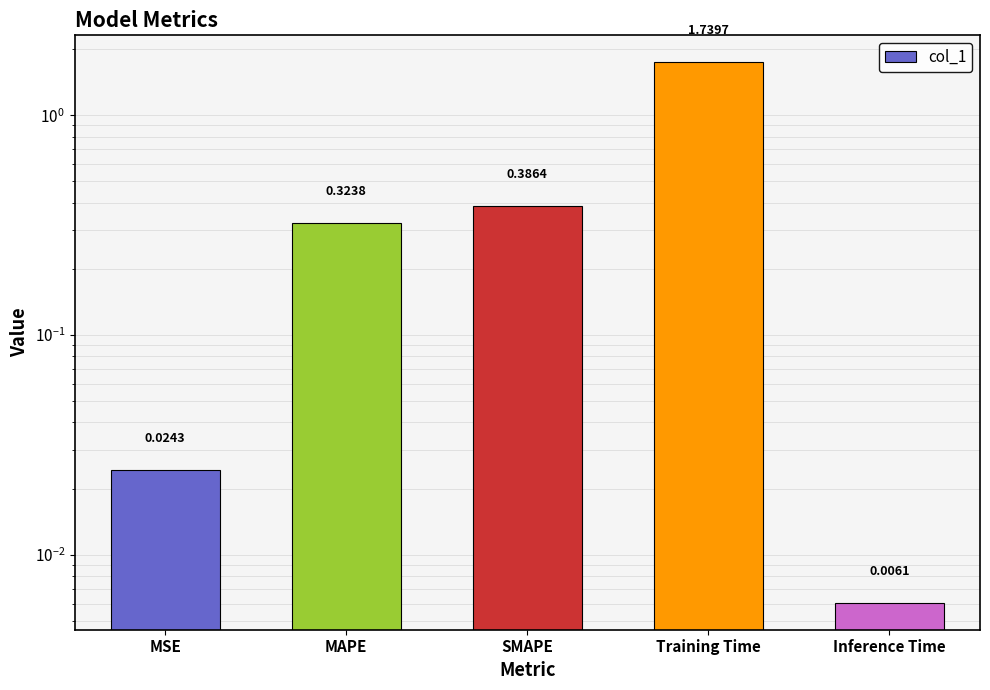

Is it true that the value at MSE is 0.0?

False